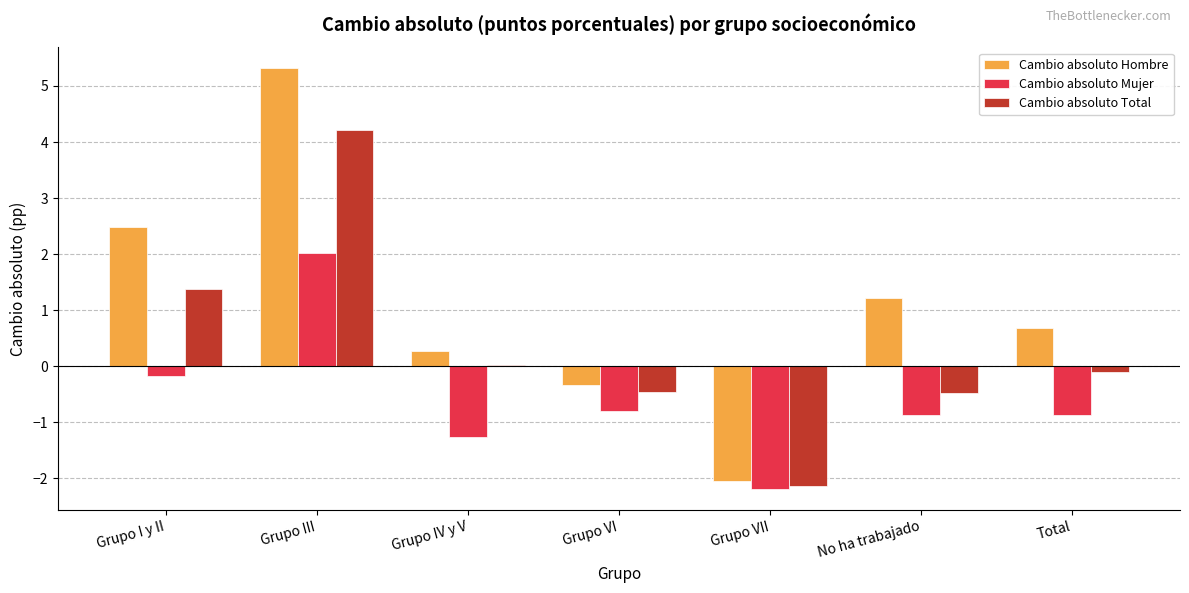

Which series has the largest range (max minus min)?

Cambio absoluto Hombre